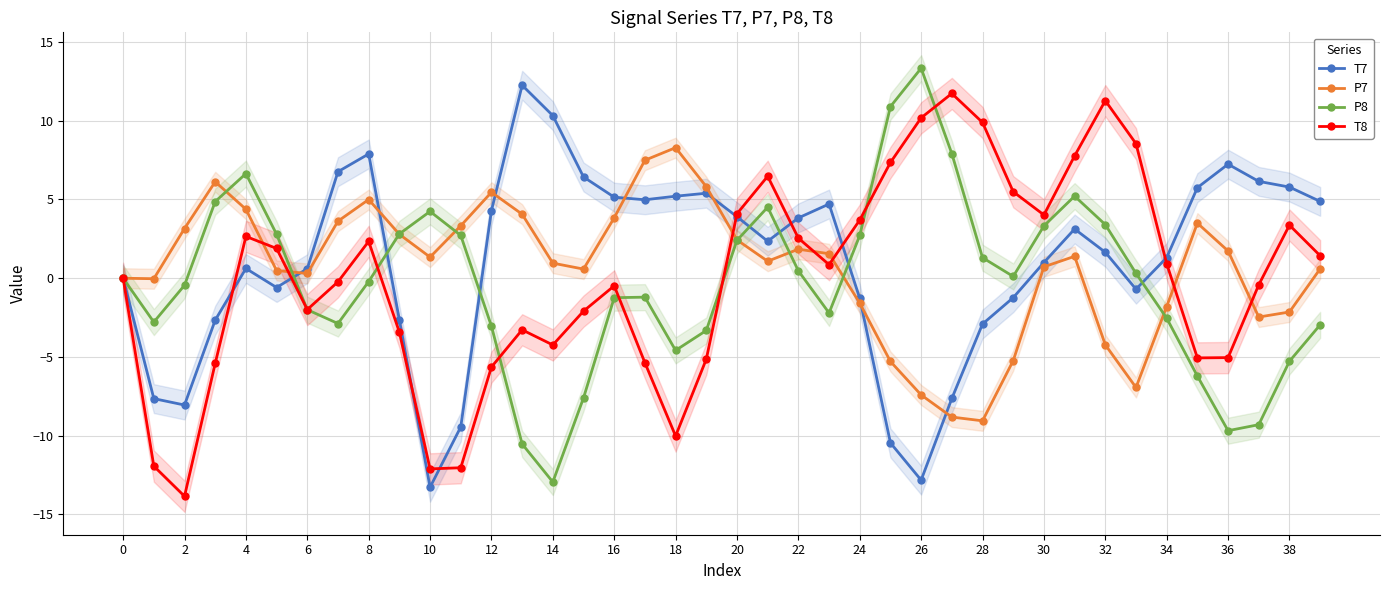

List the series in order of their overall mean, lowest first.

P8, T8, P7, T7